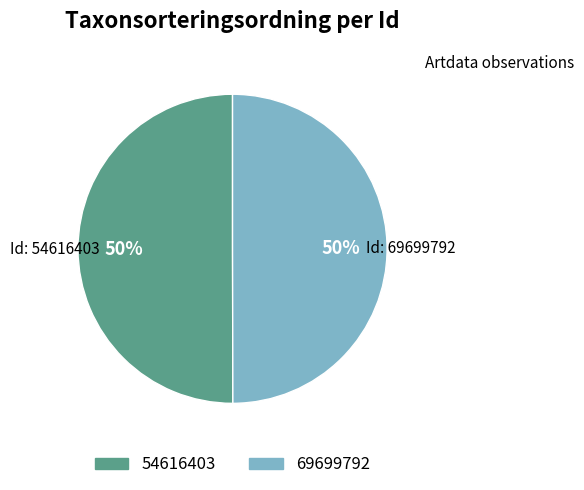

To the nearest percent, what is the average slice percentage?

50%